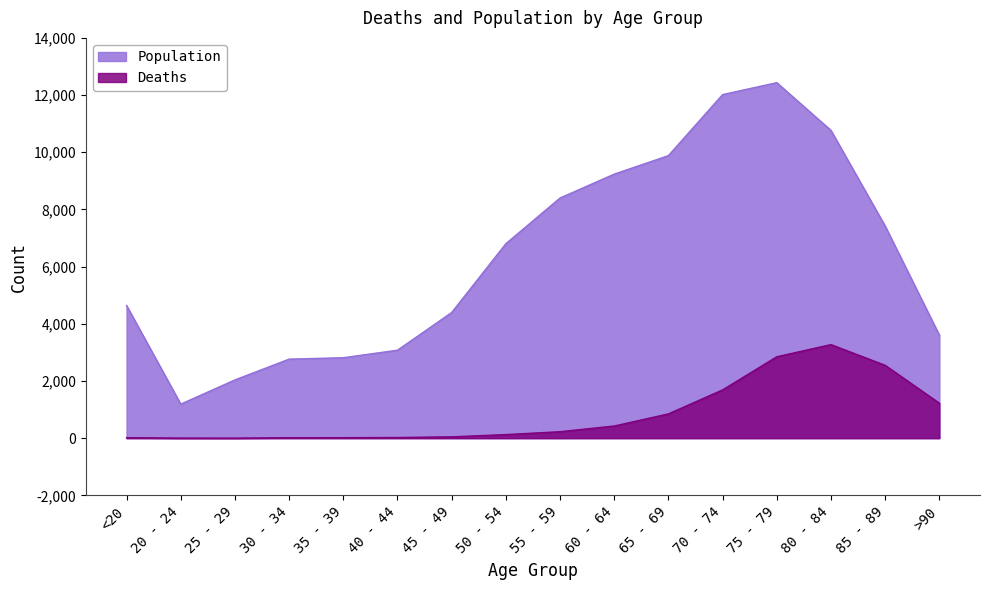

Which category has the highest value in the Deaths series?

80 - 84